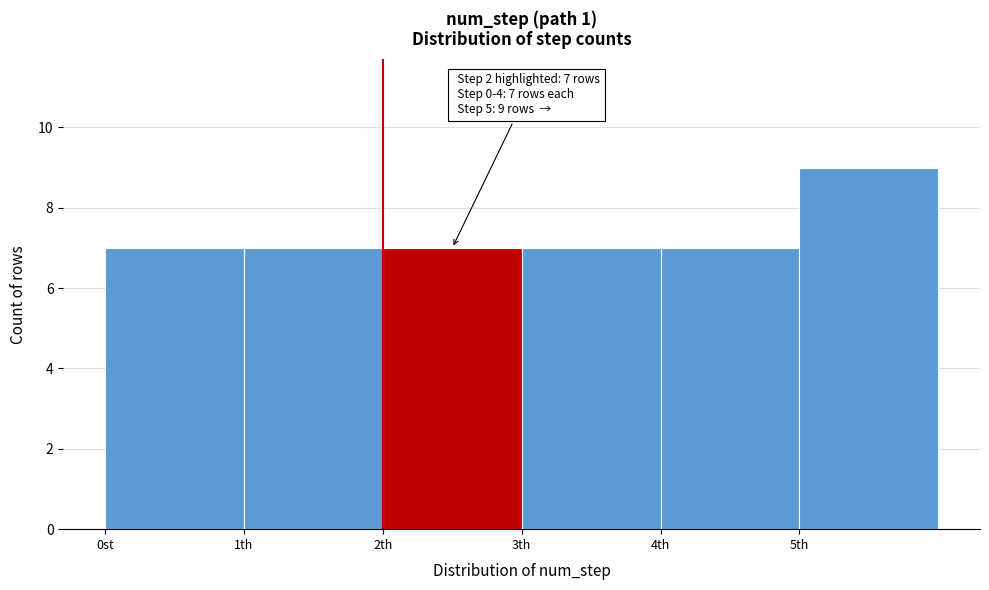

Reading right to left, transcribe all the data shown in this chart.

5th=9	4th=7	3th=7	2th=7	1th=7	0st=7